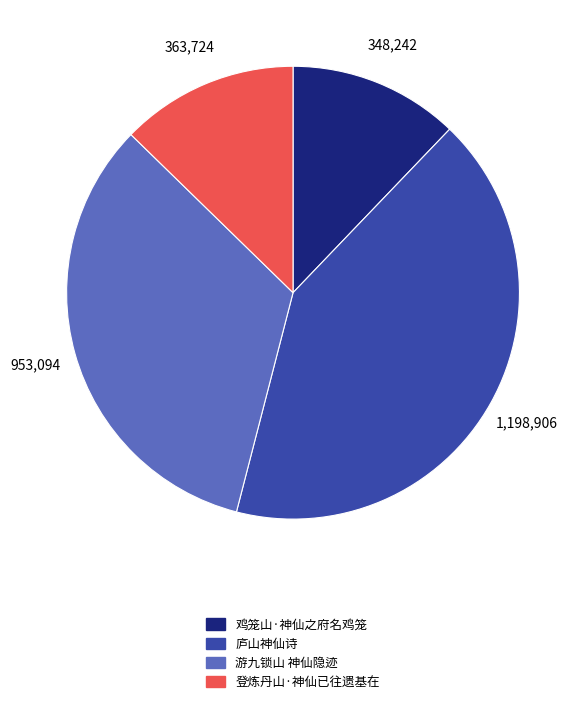

Count the number of slices in the pie.

4